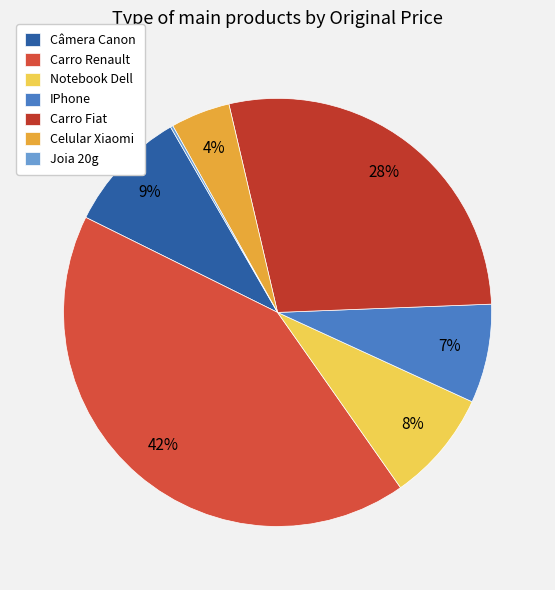

Approximately how many times larger is the value at Notebook Dell compared to Celular Xiaomi?

1.9